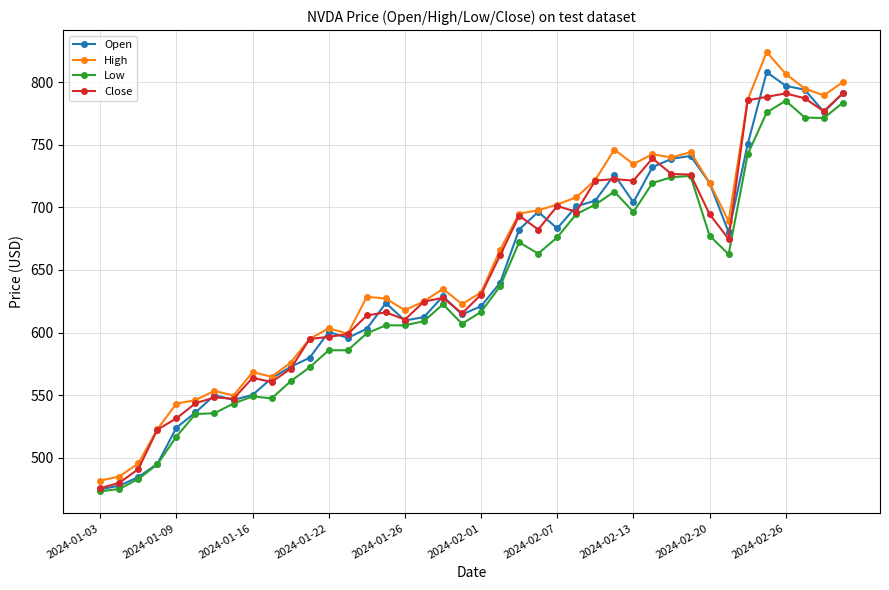

True or false: High and Low intersect in this chart.

False